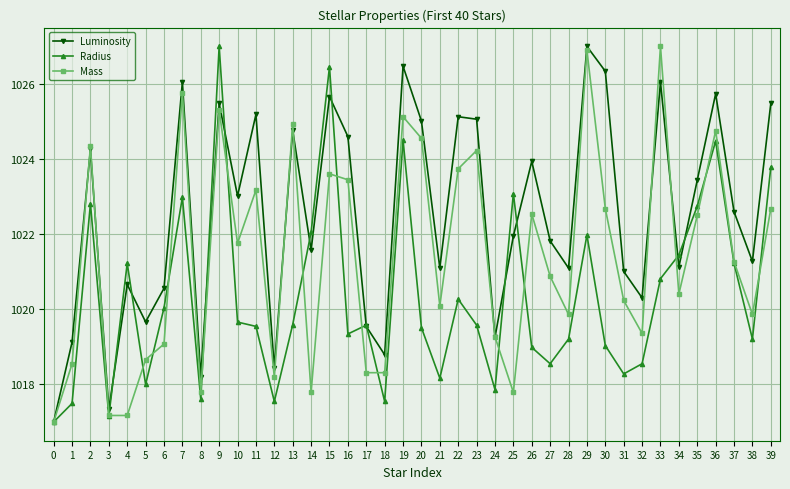

In Luminosity, how many points are lower than both neighbors (excluding endpoints)?

13